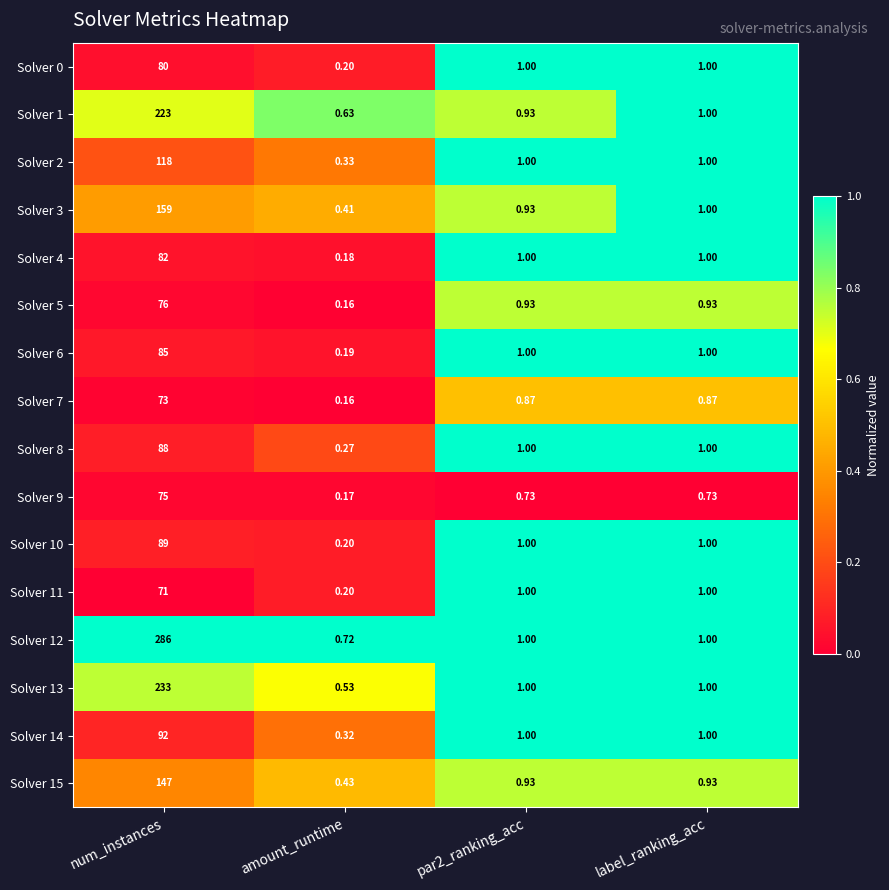

At how many categories does at least one series exceed 0?

4